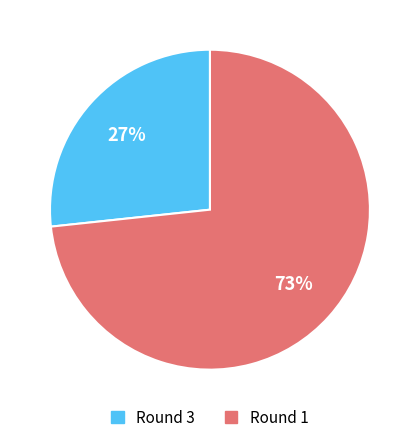

How many segments does this pie chart have?

2